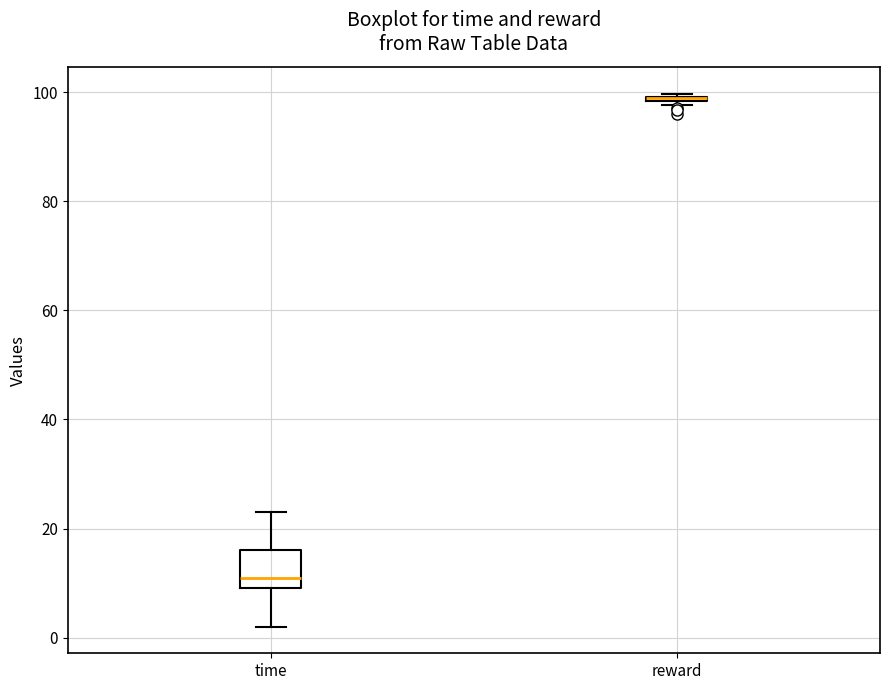

Comparing the boxes themselves (not the whiskers), which one is the tallest?

time